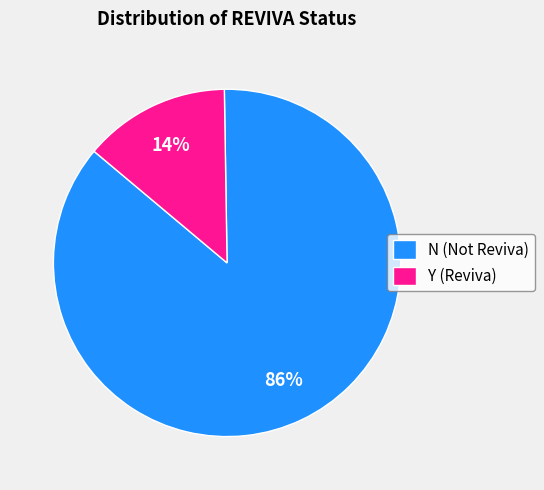

To the nearest percent, what is the average slice percentage?

50%